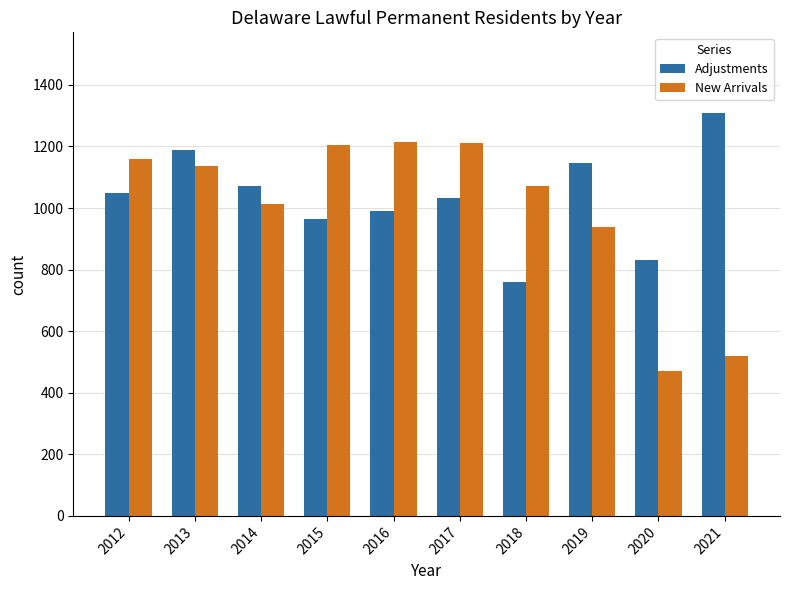

How many data points in Adjustments are less than 1049?

5